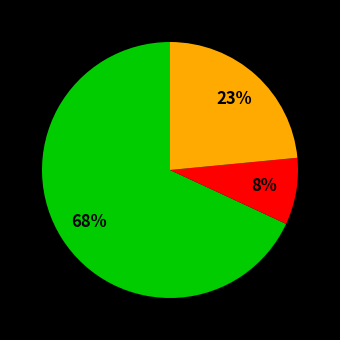

How many slices are in this pie chart?

3